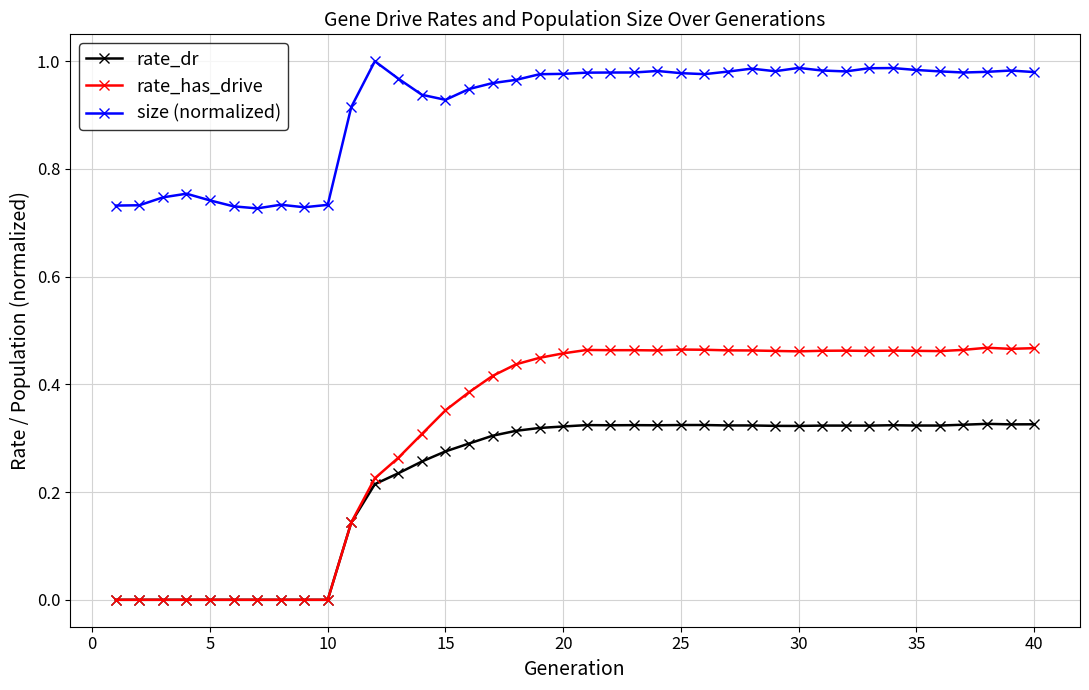

True or false: rate_dr and size (normalized) intersect in this chart.

False